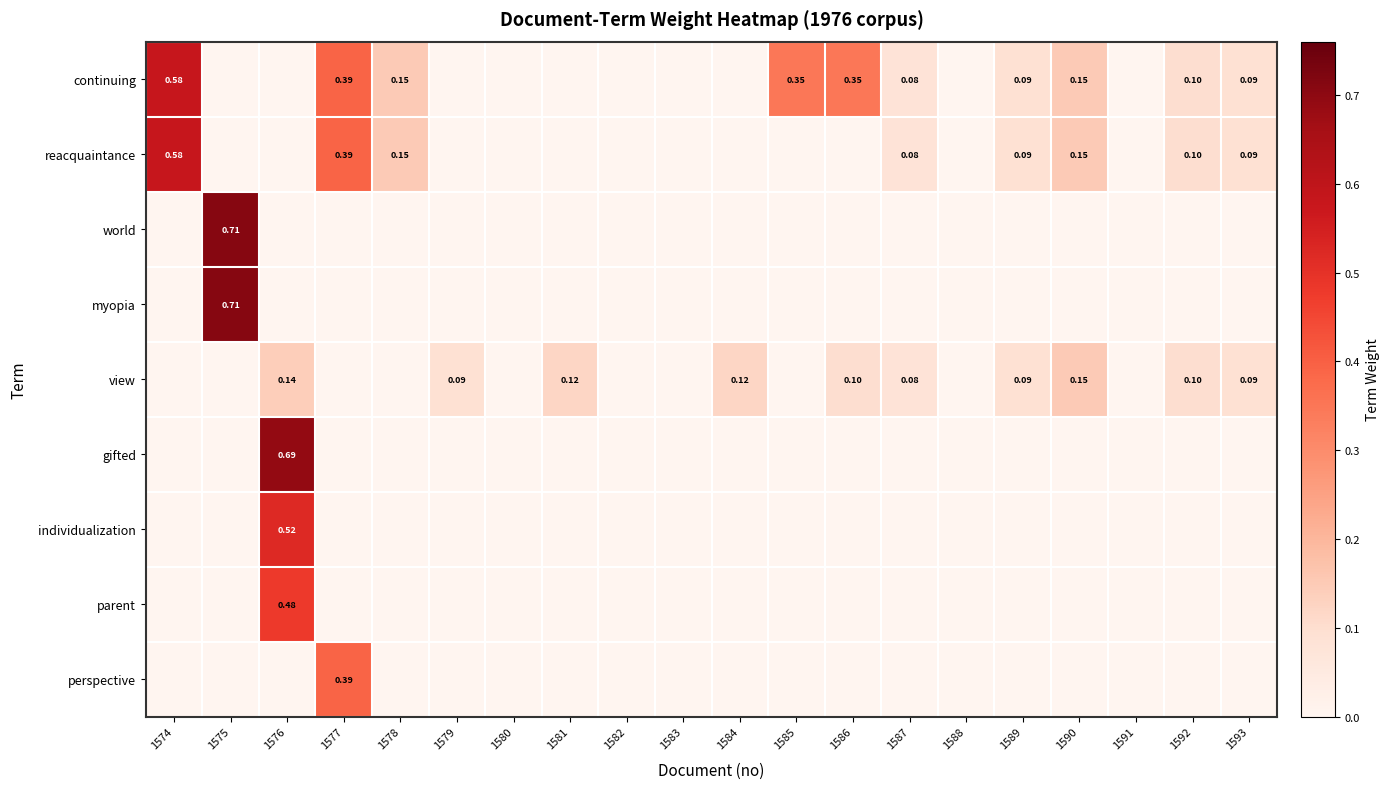

Which category has the lowest value across all series?

1575